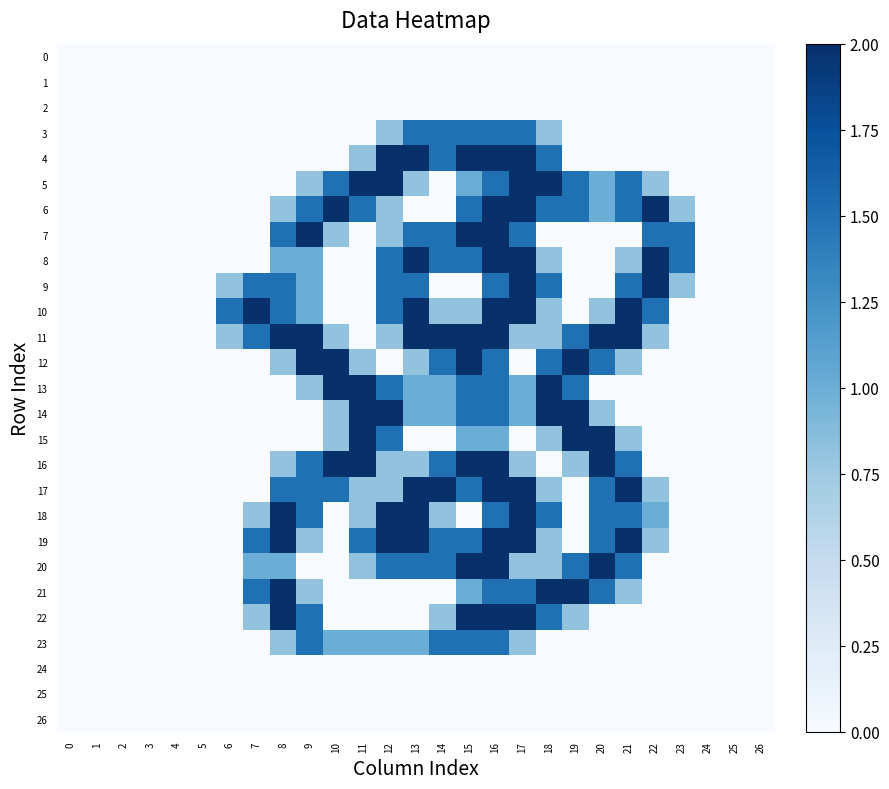

How many series are shown in this chart?

27